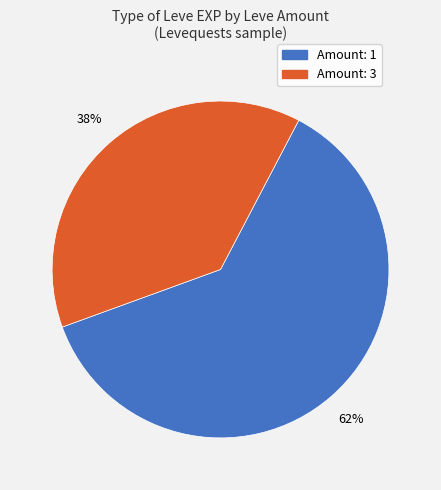

Count the number of slices in the pie.

2